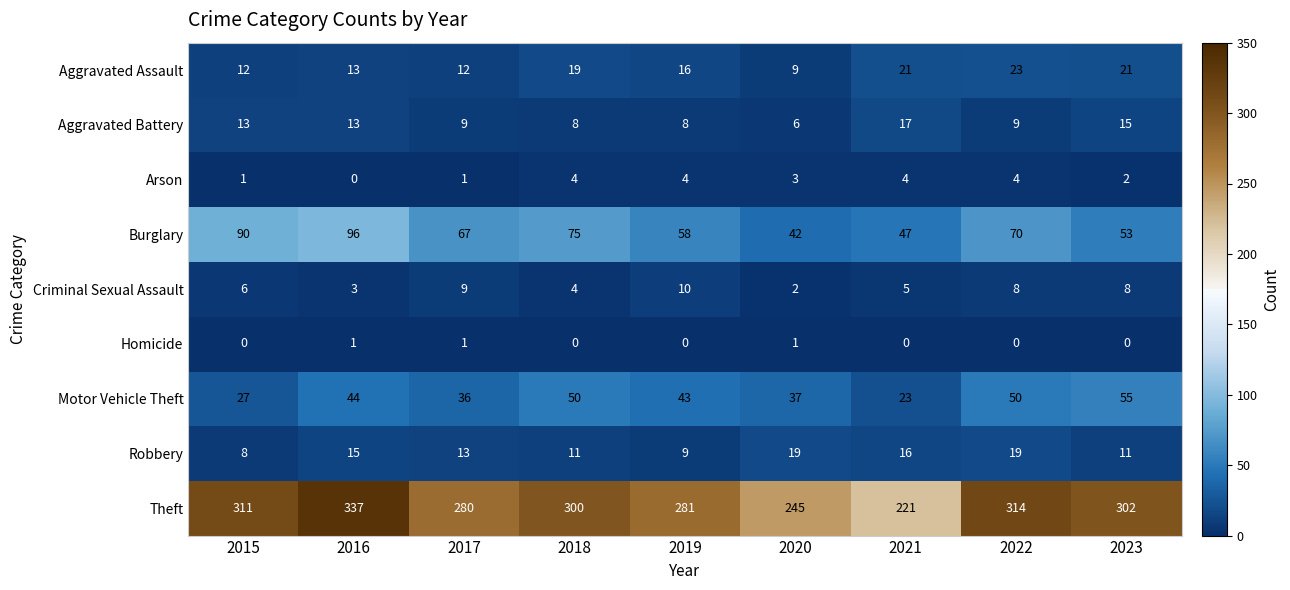

True or false: Motor Vehicle Theft has a value of 23 at 2021.

True